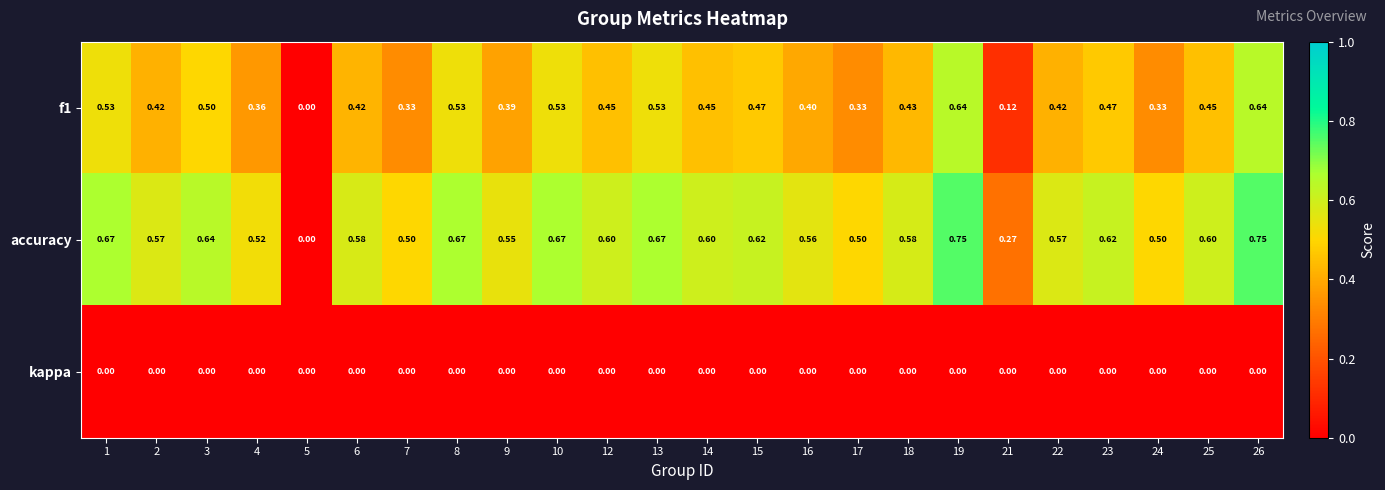

Count the number of data series in this chart.

3